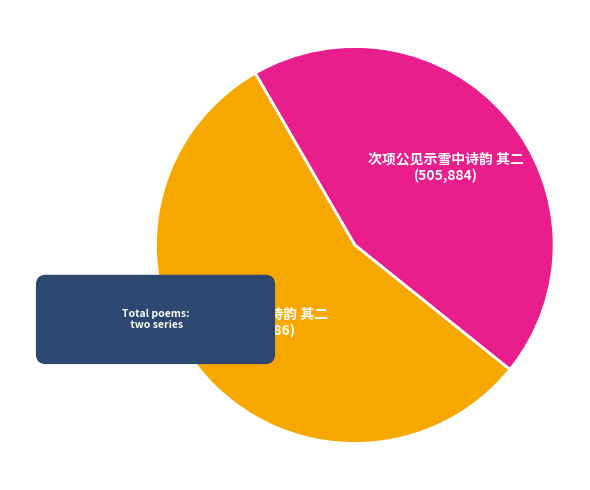

To the nearest percent, what is the average slice percentage?

50%